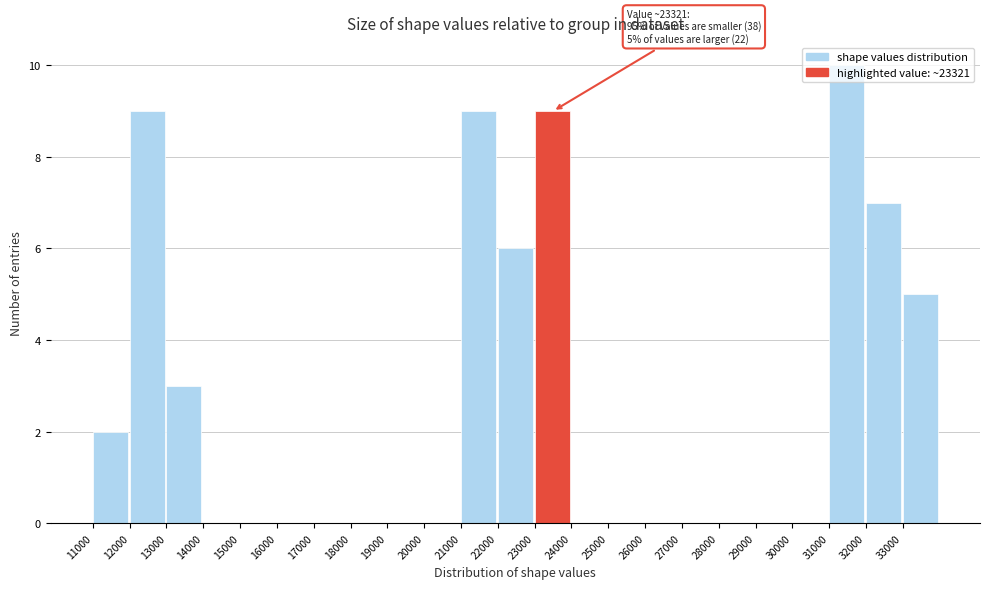

Over which range of the x-axis is the bar tallest?

31000 to 32000